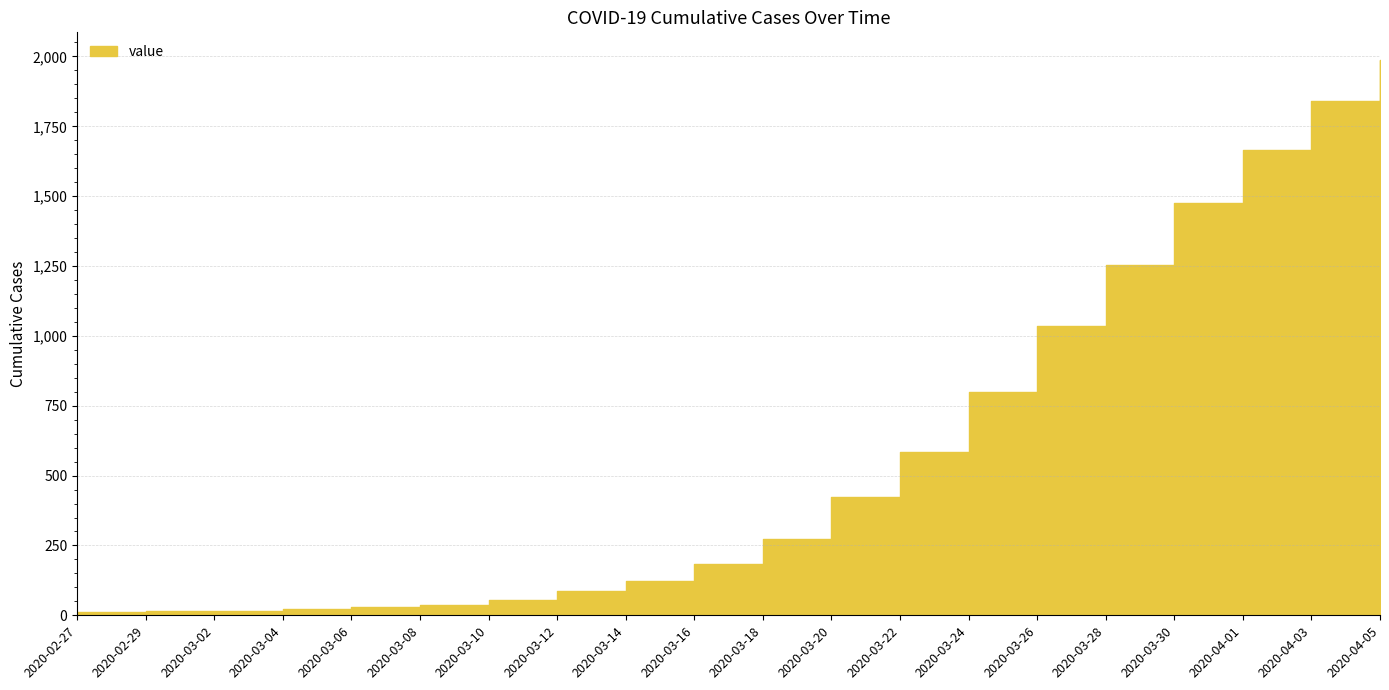

Which label corresponds to the largest value in the chart?

2020-04-05